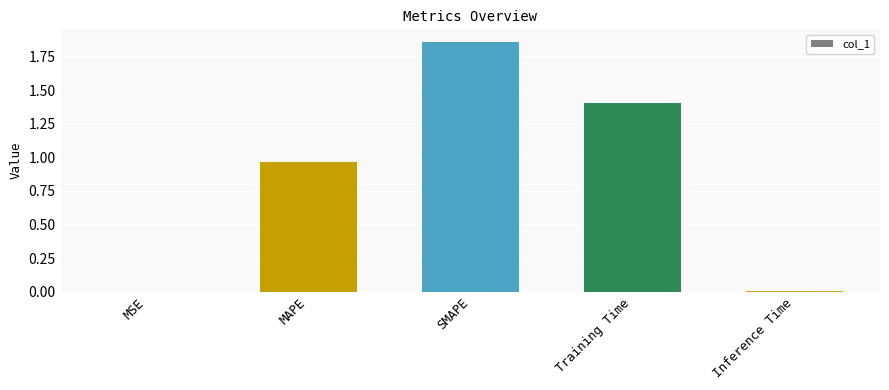

What is the change in value from MAPE to SMAPE?

+0.9